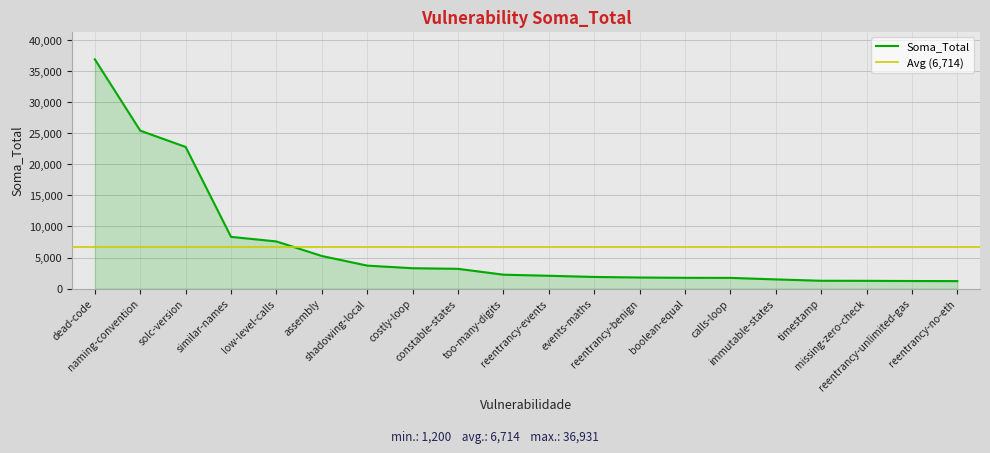

Count the number of categories in the chart.

20